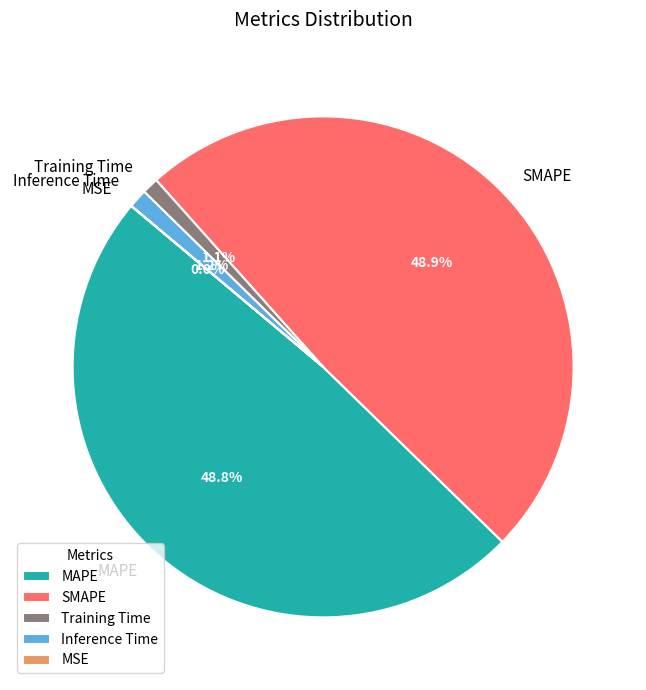

The Inference Time slice represents 11% of the pie. True or false?

False